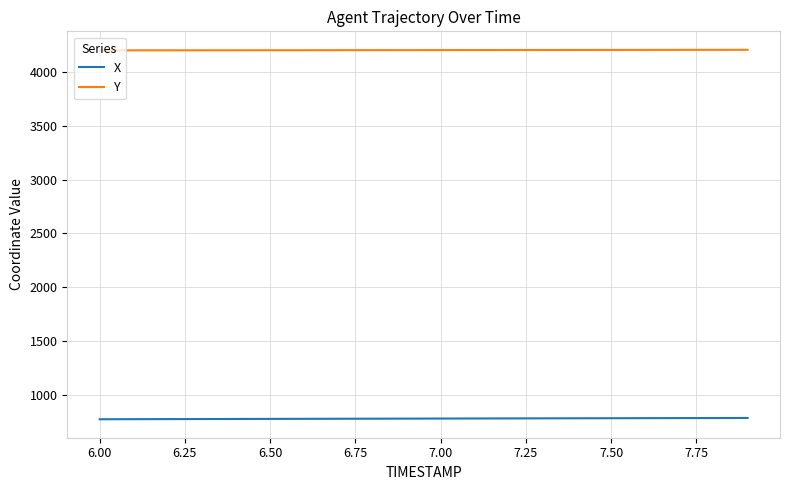

Rank the series by their average value, from highest to lowest.

Y, X